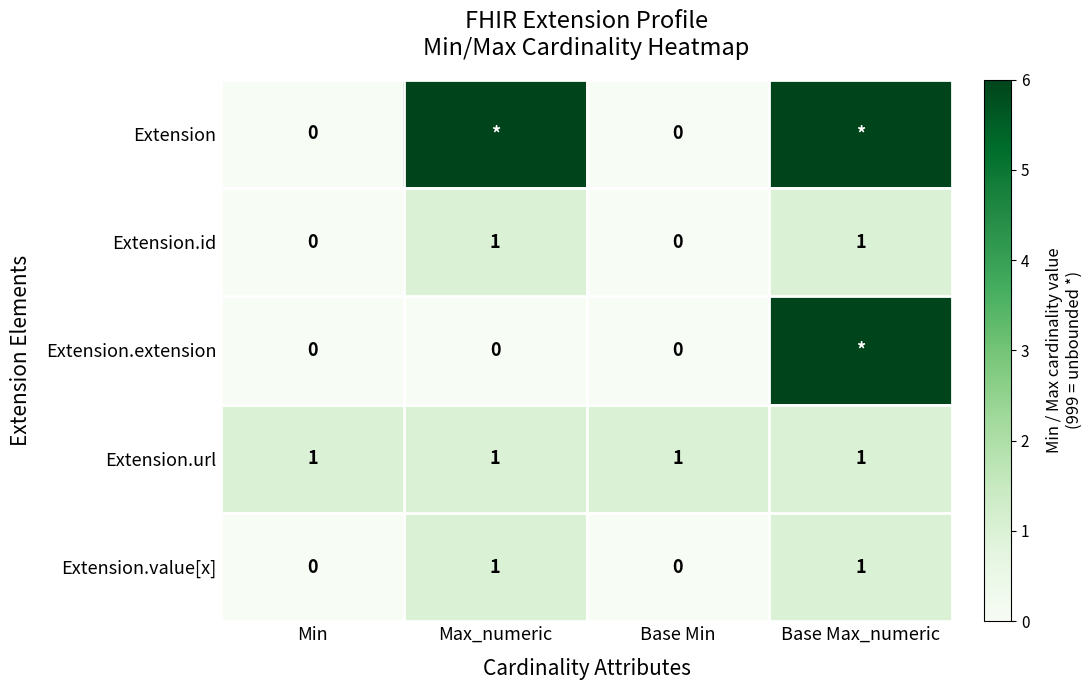

Is the value of Extension.extension at Min greater than the value of Extension.id at Max_numeric?

No